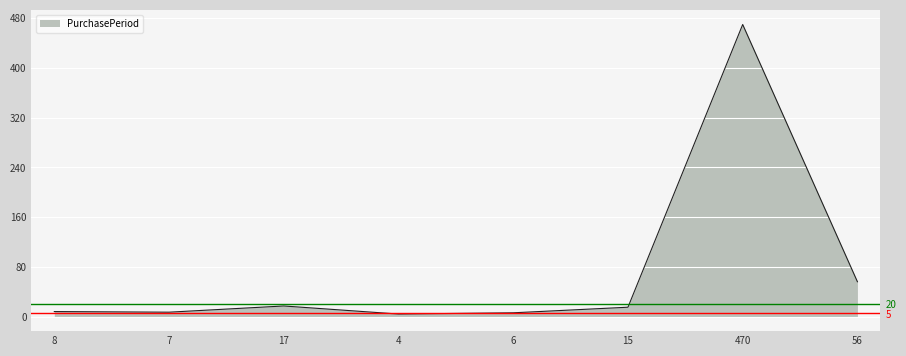

The value at 17 is 4. True or false?

False